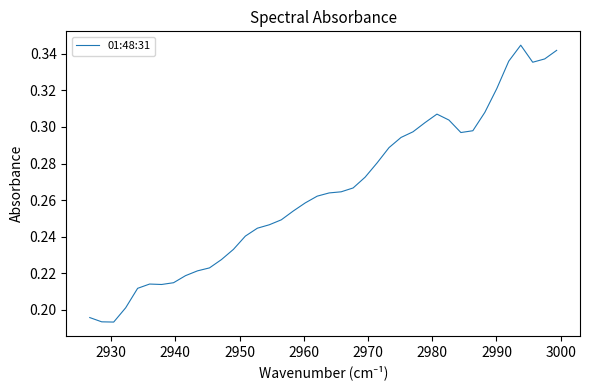

Is this an area chart (filled region under the line)?

No